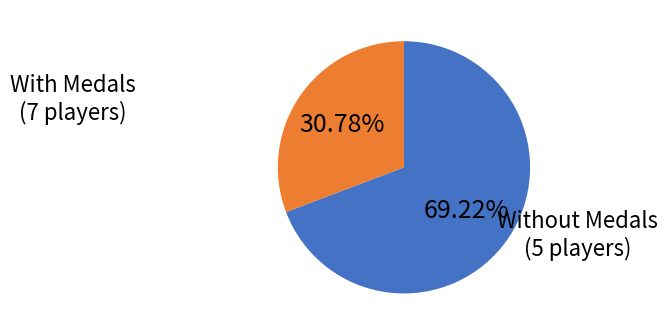

To the nearest percent, what is the difference between the largest and smallest slice percentages?

38%